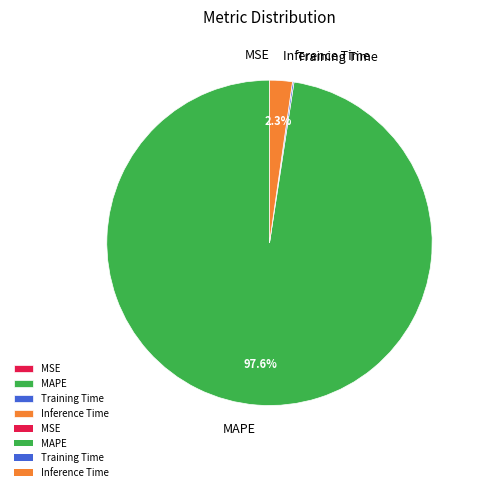

What is the largest slice in the pie chart?

MAPE